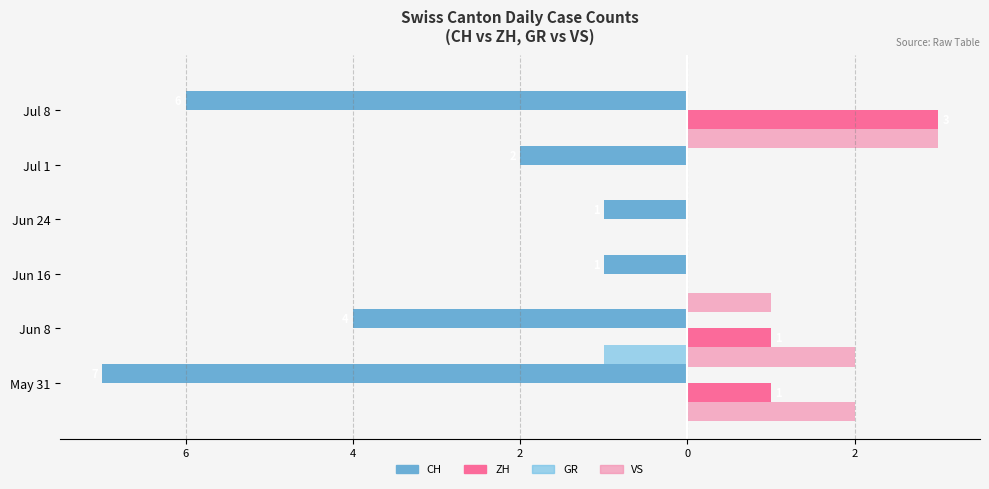

How many groups of bars are there?

6